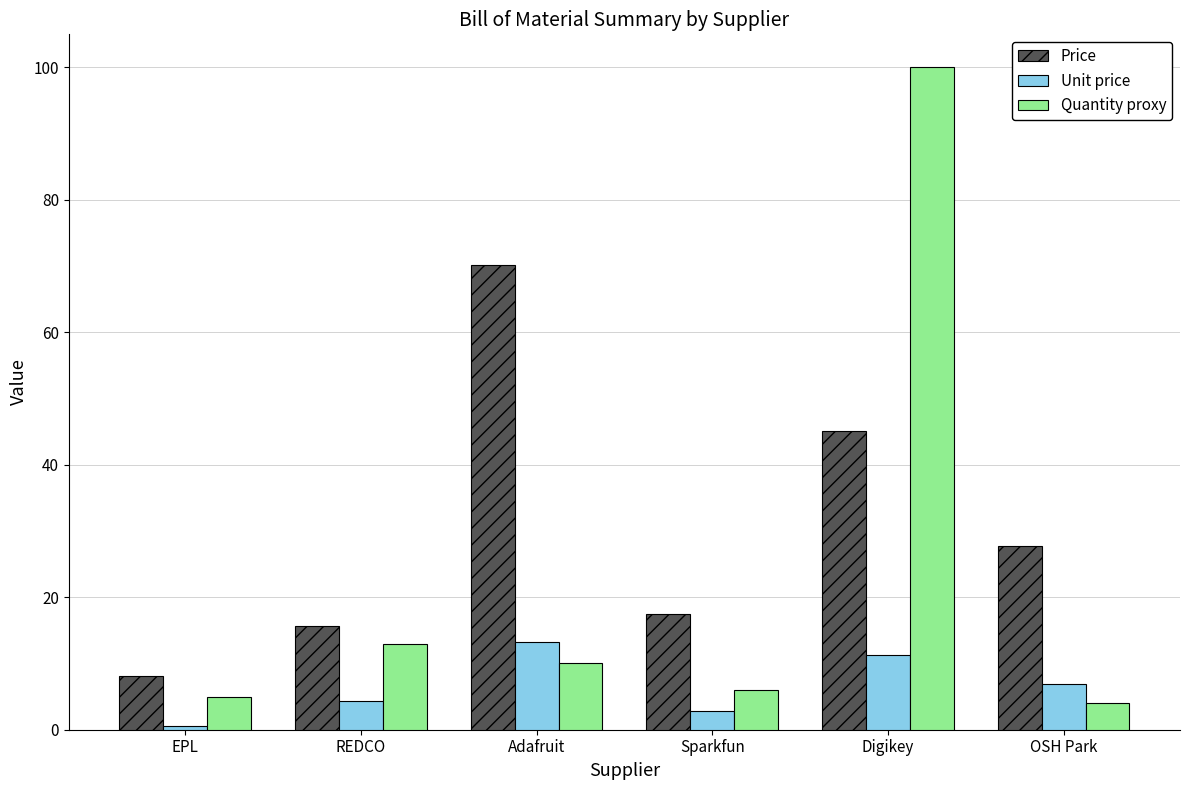

The Unit price series shows 4.4 at REDCO. True or false?

True